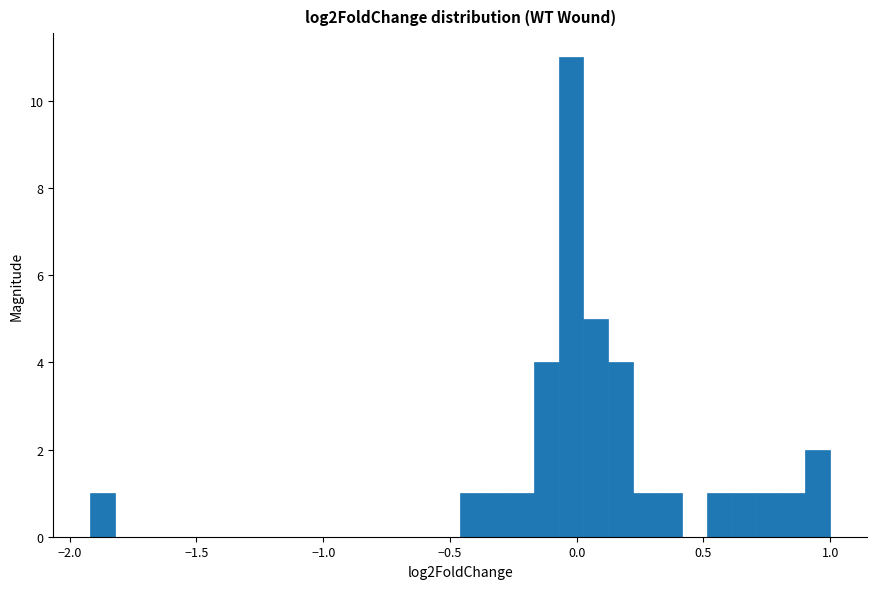

Read against the x-axis, roughly where is the centre of the tallest bar?

0.00